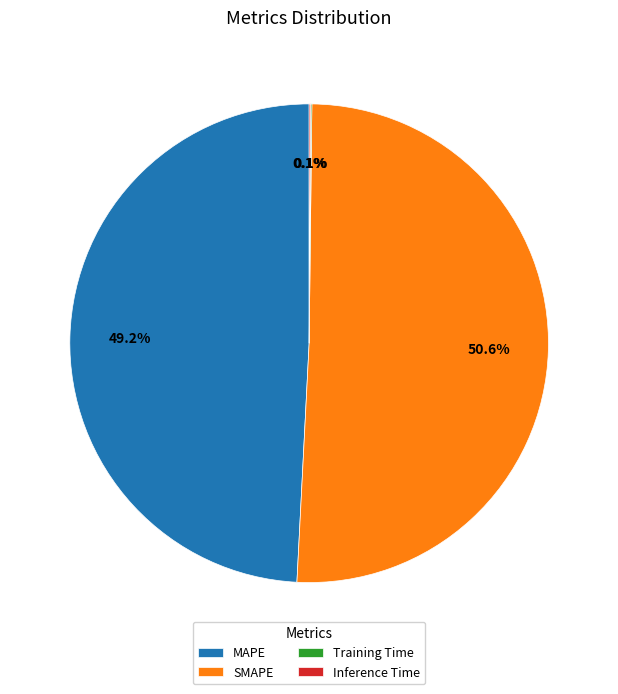

Combined, what portion of the pie is MAPE and SMAPE?

99.8%